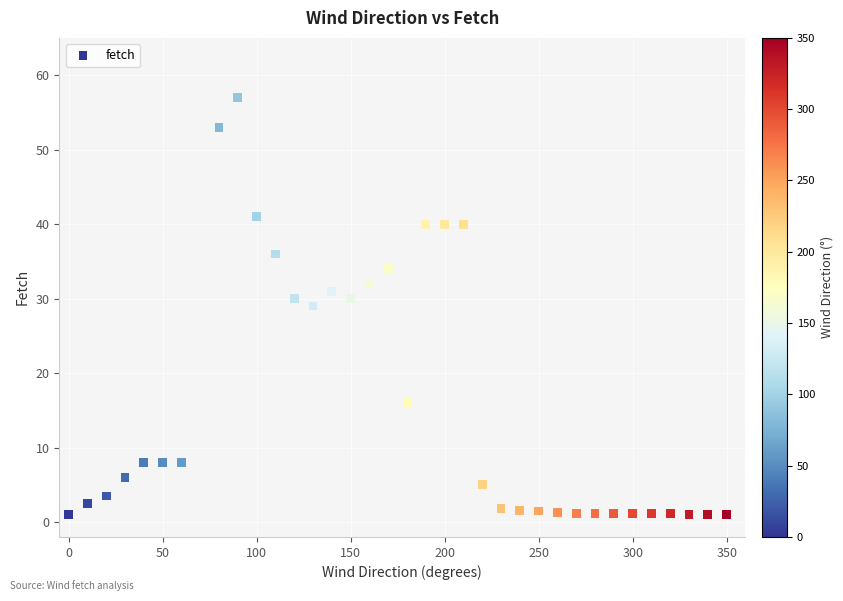

What is the range of Y values (max minus min)?

56.0